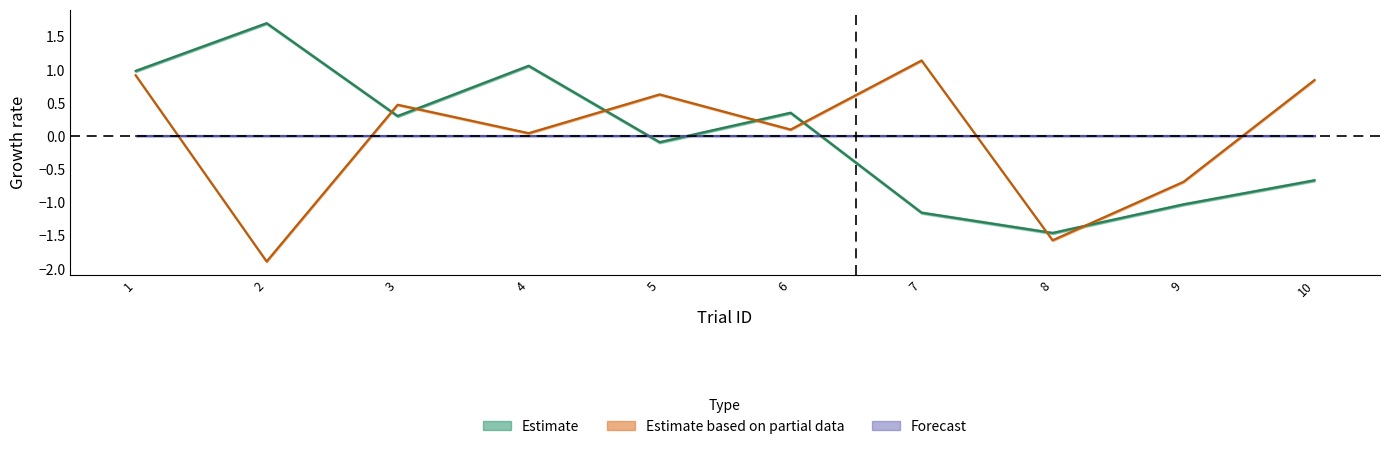

Is this an area chart (filled region under the line)?

No